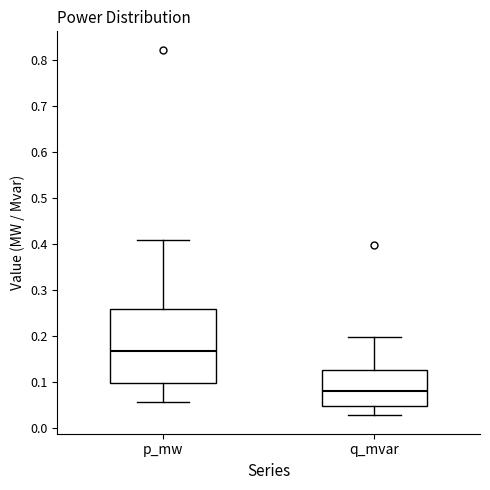

Comparing the boxes themselves (not the whiskers), which one is the tallest?

p_mw